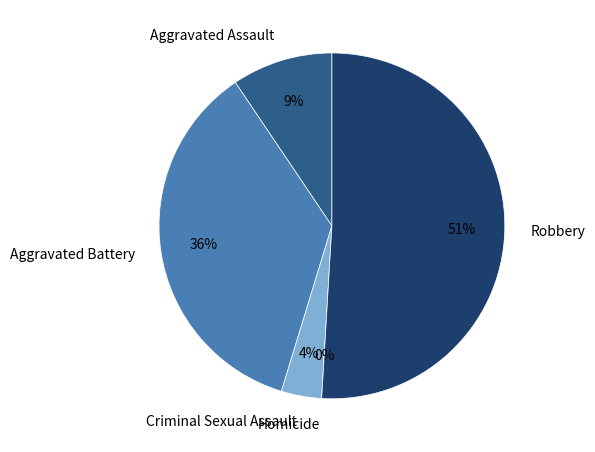

The Aggravated Battery slice represents 51% of the pie. True or false?

False